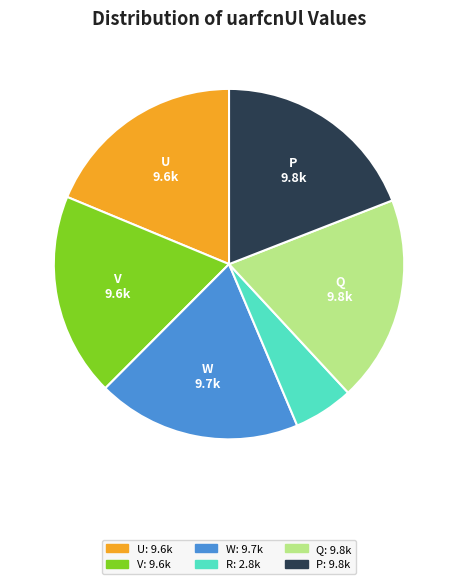

Does any single category account for the majority?

No